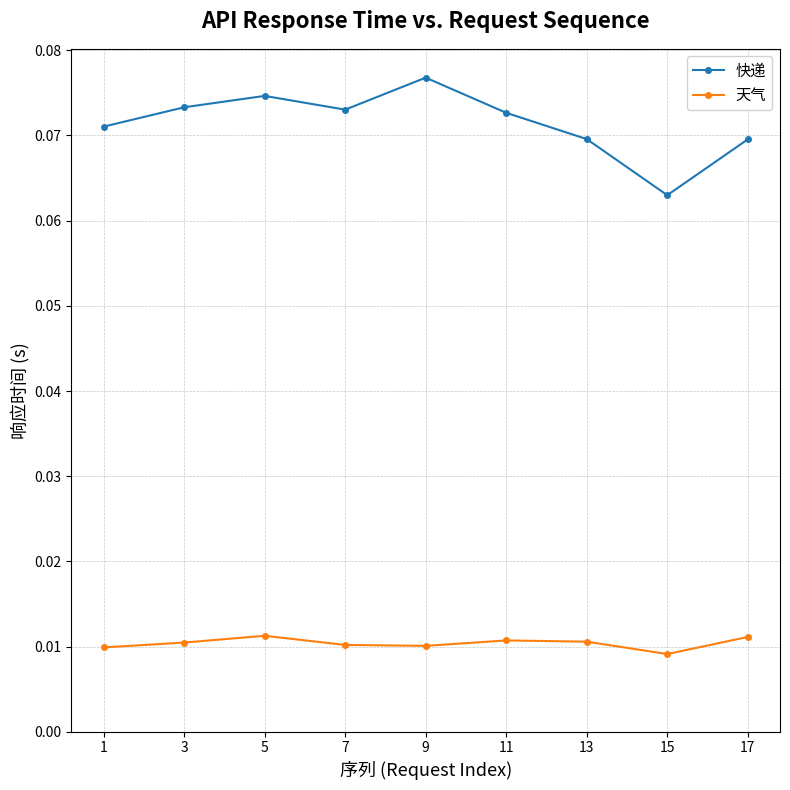

Is the value of 快递 at 15 greater than the value of 天气 at 5?

Yes